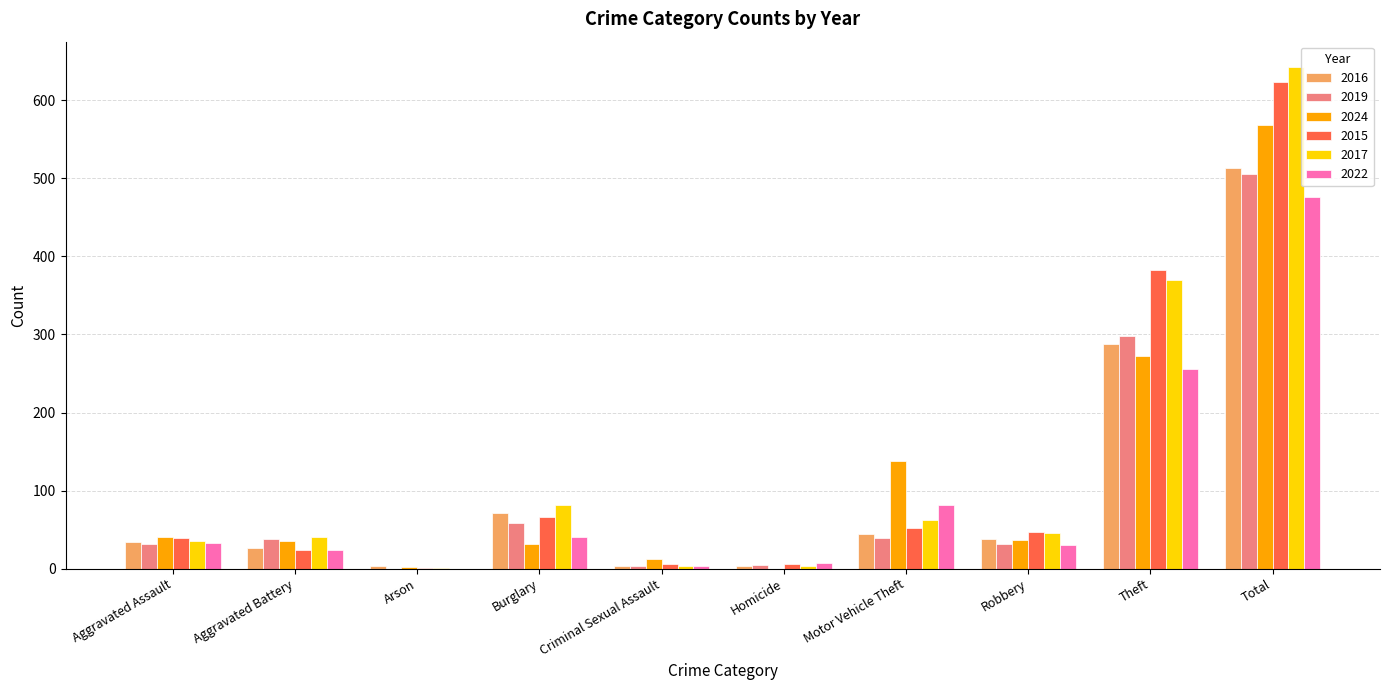

Read the 2015 value at Arson.

1